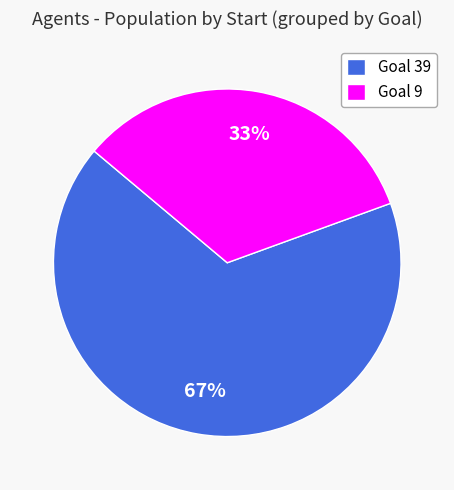

Is it true that Goal 9 is 47% of the pie?

False